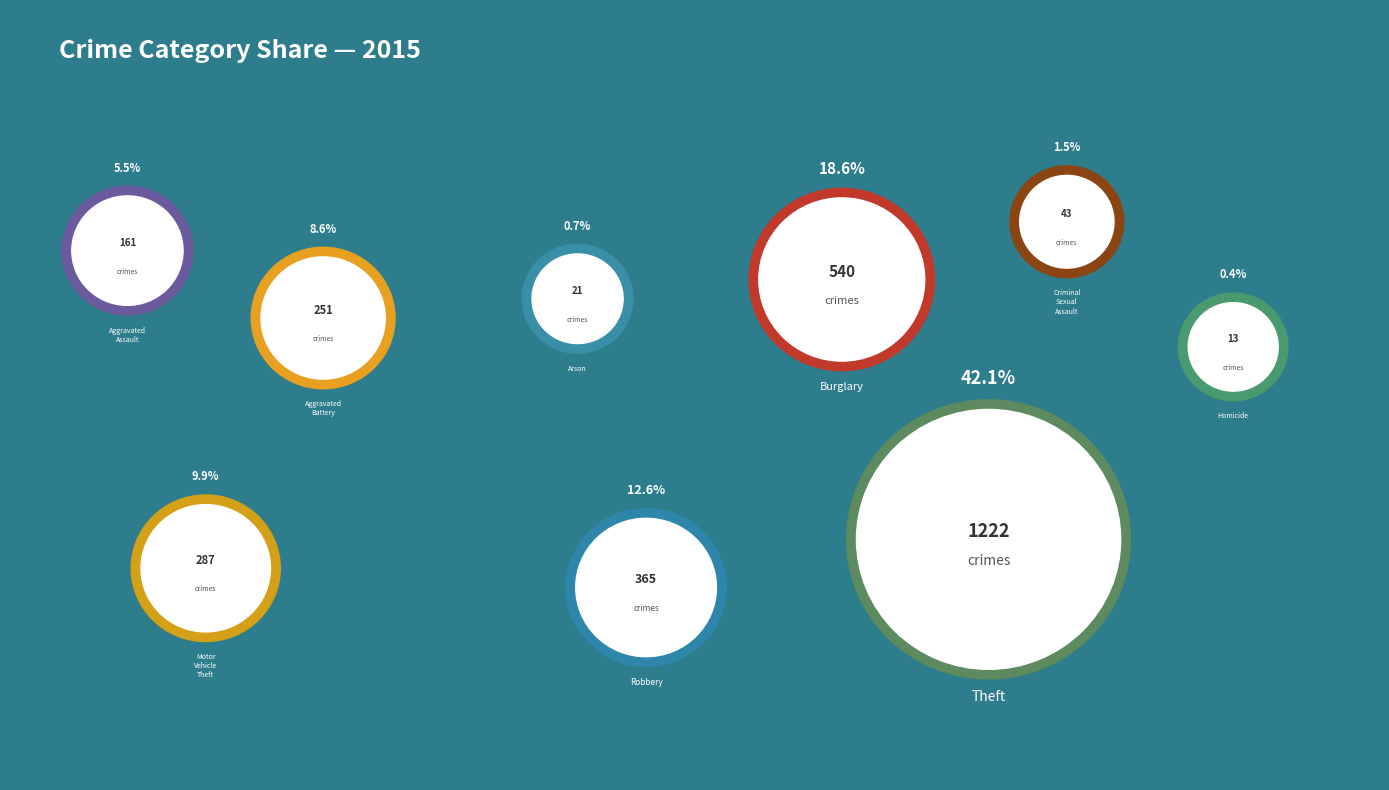

Rank the categories by value from highest to lowest.

Theft, Burglary, Robbery, Motor Vehicle Theft, Aggravated Battery, Aggravated Assault, Criminal Sexual Assault, Arson, Homicide